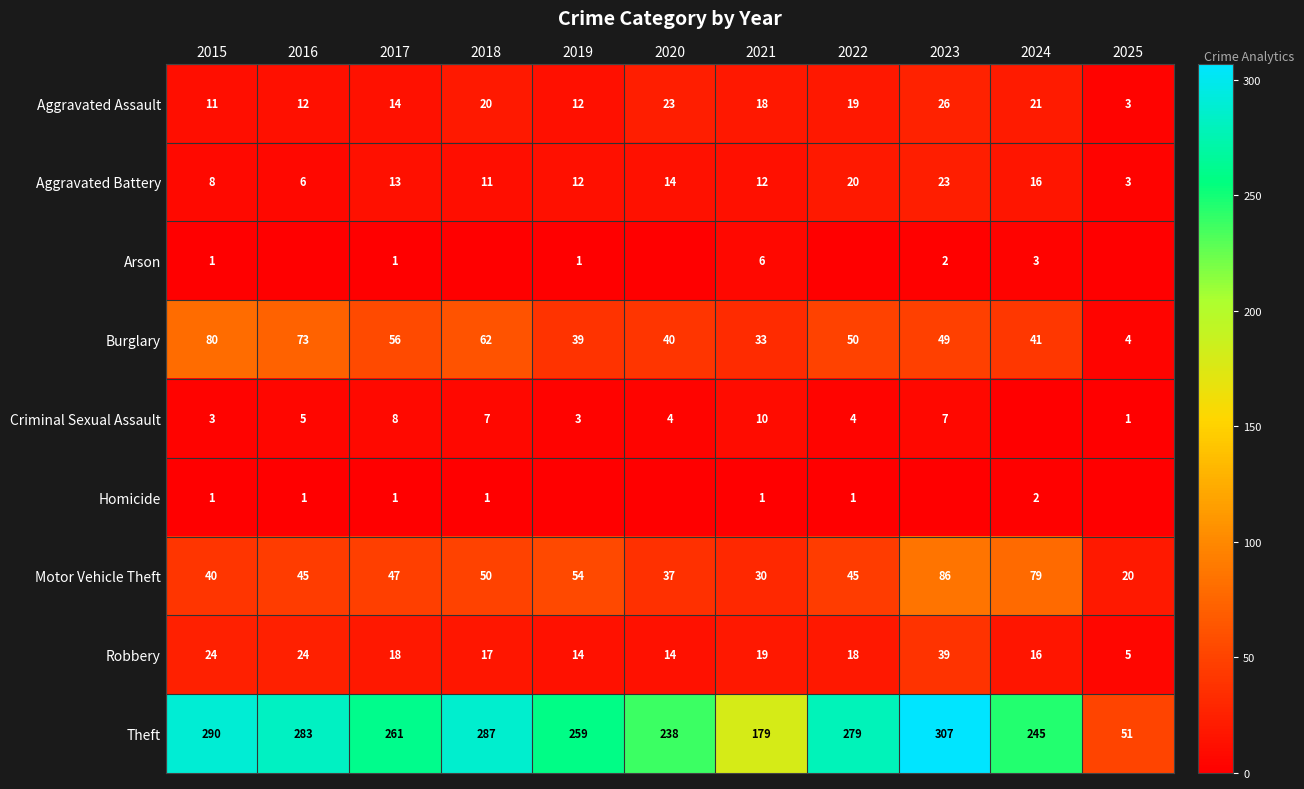

How many data points in Robbery are less than 18?

5